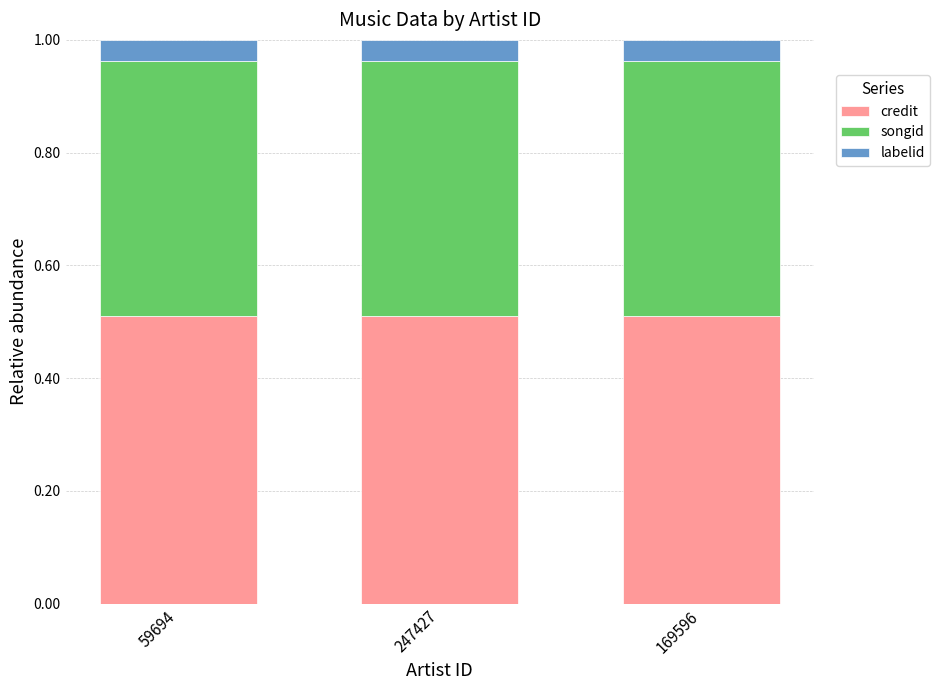

The value of credit at 247427 is 0.2. True or false?

False